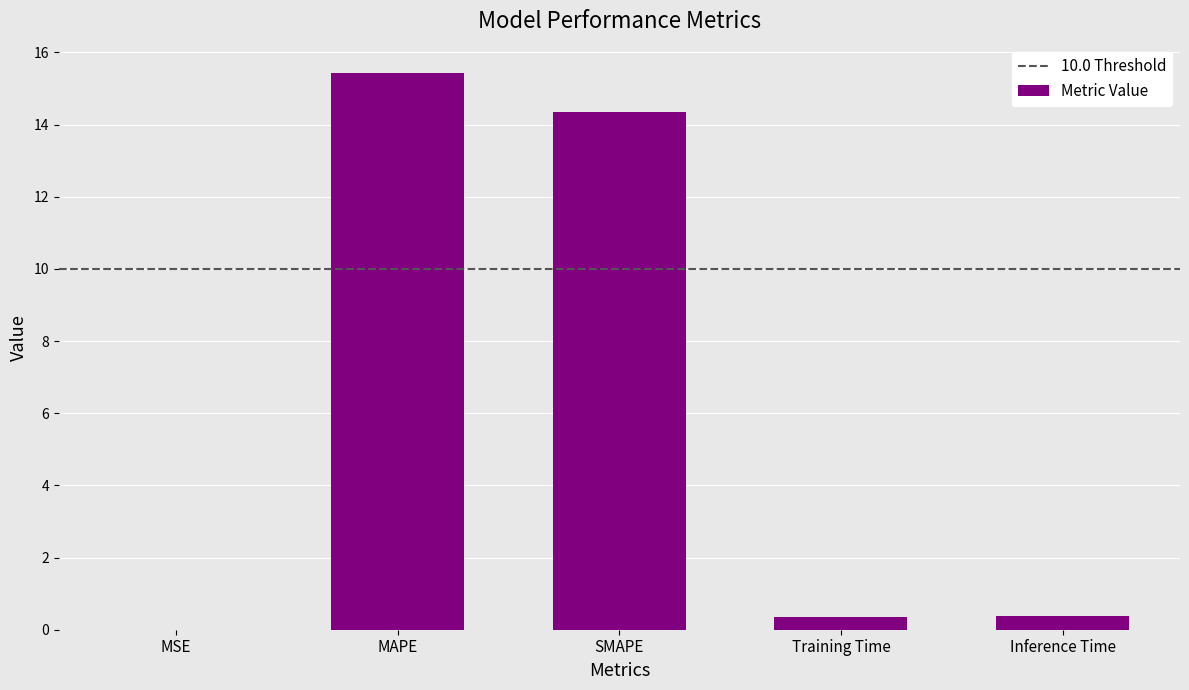

Read the value at Inference Time.

0.4